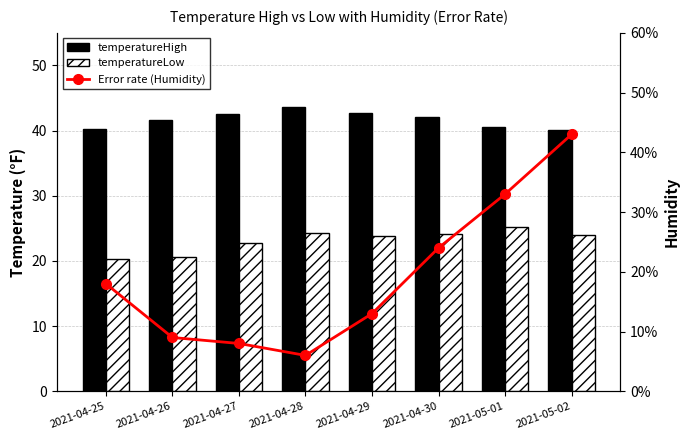

Reading right to left, what are all the values shown in this chart?

temperatureHigh: 40.1	40.5	42.1	42.7	43.7	42.6	41.7	40.2
temperatureLow: 24.0	25.2	24.1	23.8	24.2	22.7	20.6	20.3
Error rate (Humidity): 0.4	0.3	0.2	0.1	0.1	0.1	0.1	0.2